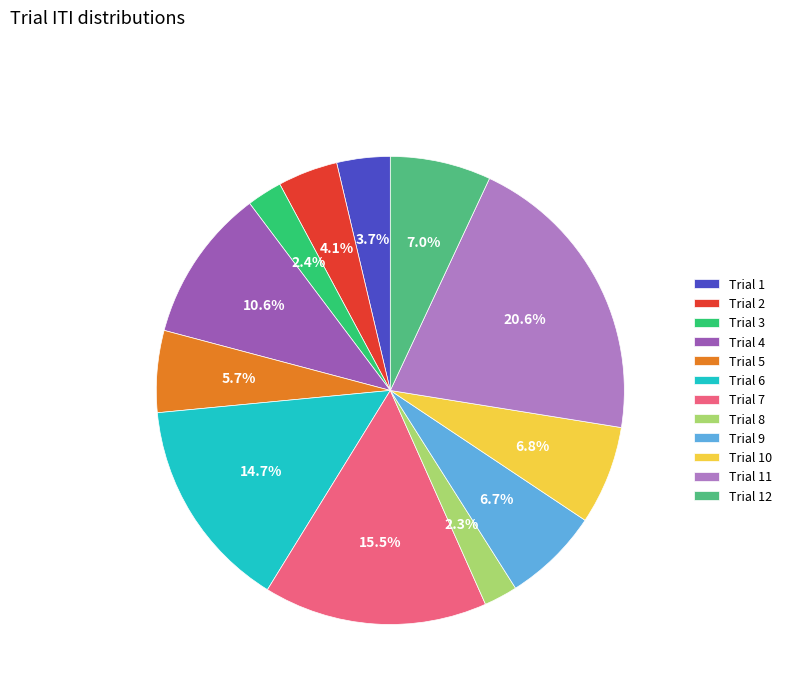

What percentage is NOT represented by Trial 8?

97.7%